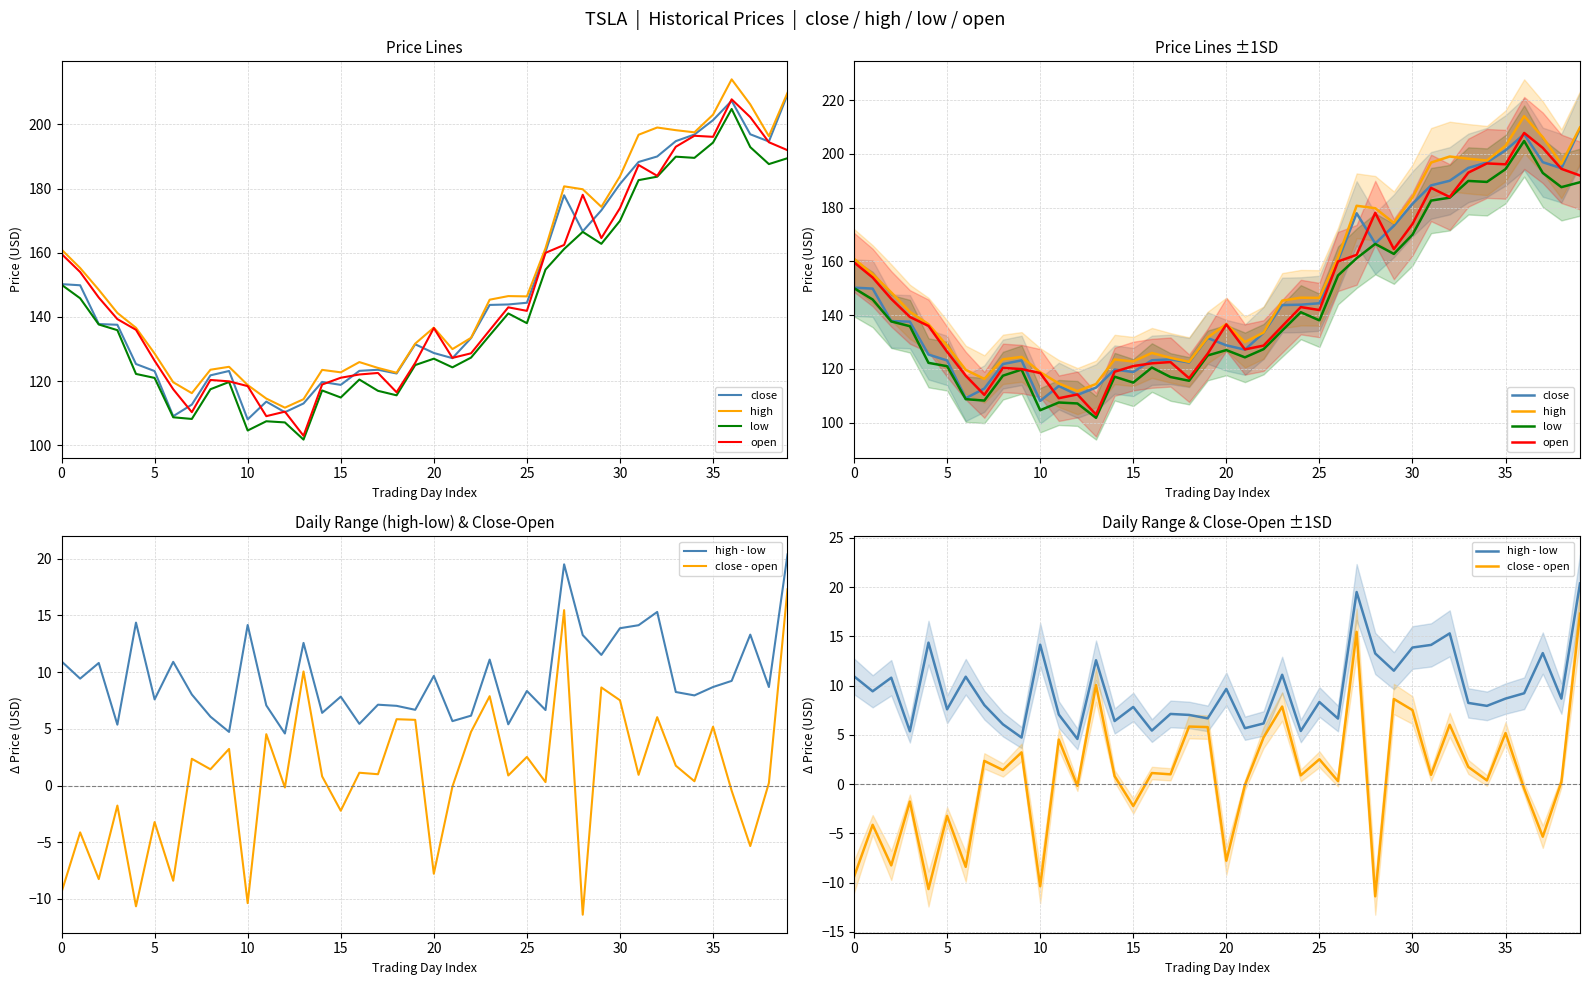

True or false: close - open and open cross at least once.

False